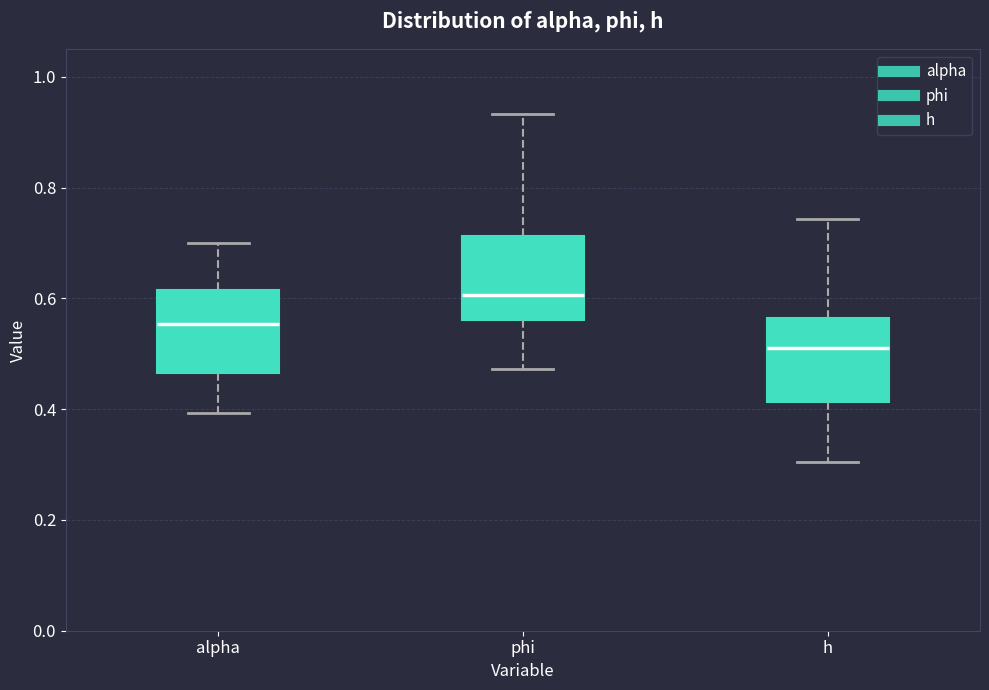

Reading left to right, transcribe this box plot: for each box, give where its median line is, the range the box spans, and where its two whiskers end, as read against the y-axis. The values are not printed on the chart, so give them approximately, as read against the axis.

alpha: median 0.56, box 0.46 to 0.62, whiskers 0.40 to 0.70
phi: median 0.60, box 0.56 to 0.72, whiskers 0.48 to 0.94
h: median 0.52, box 0.42 to 0.56, whiskers 0.30 to 0.74